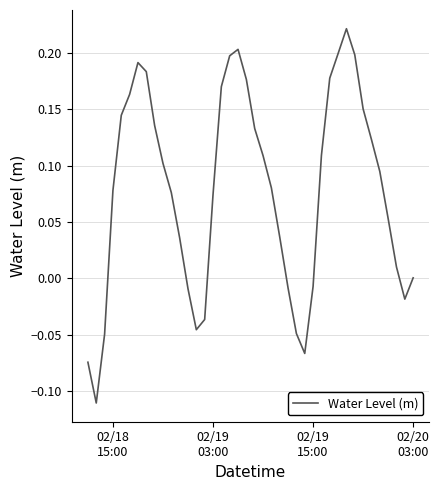

True or false: the data has more than 1 interior local peaks.

True